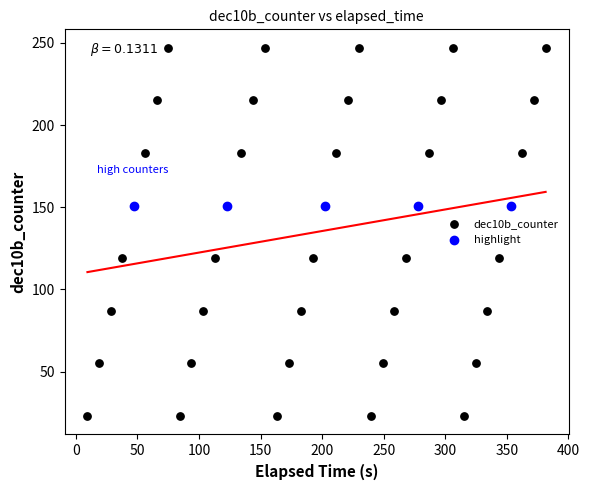

Which series contains the highest Y value?

dec10b_counter